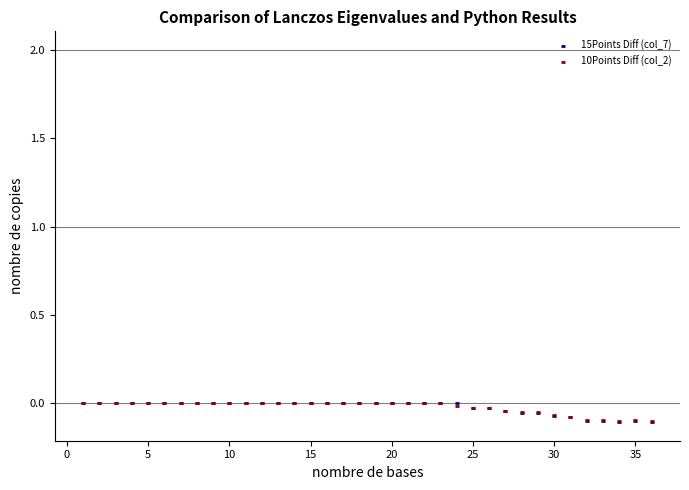

Which series has the largest Y range (max minus min)?

15Points Diff (col_7)